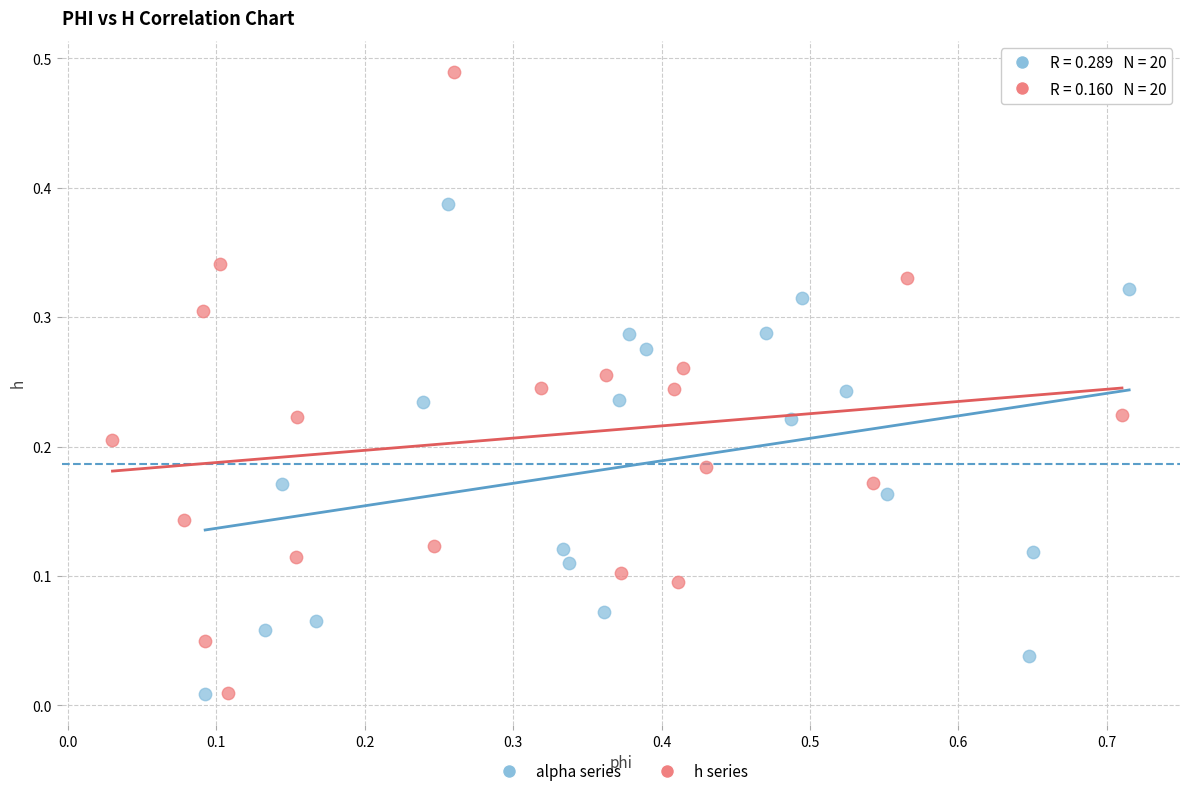

What are all the series names shown in the legend?

alpha series, h series